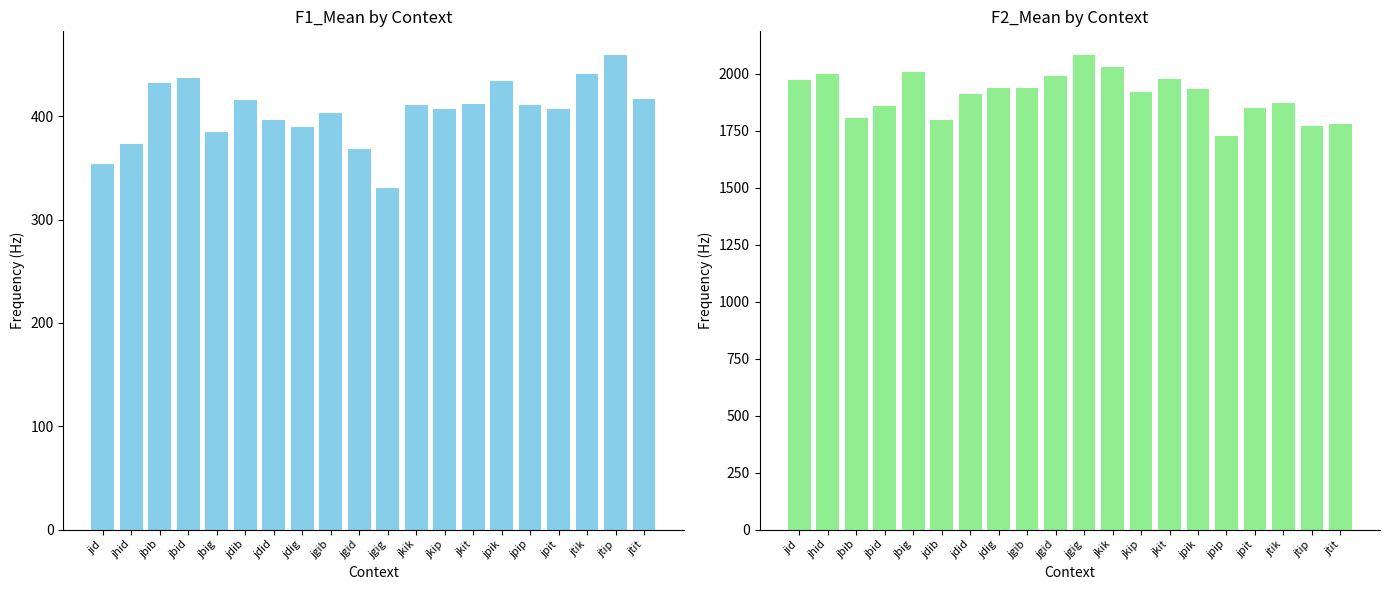

How many values in the F2_Mean series are below 1930?

10